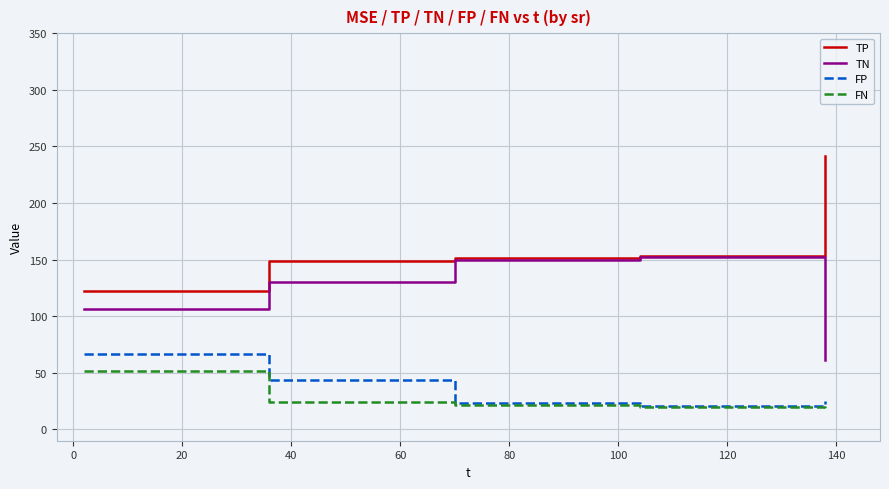

True or false: FN and TP cross at least once.

False